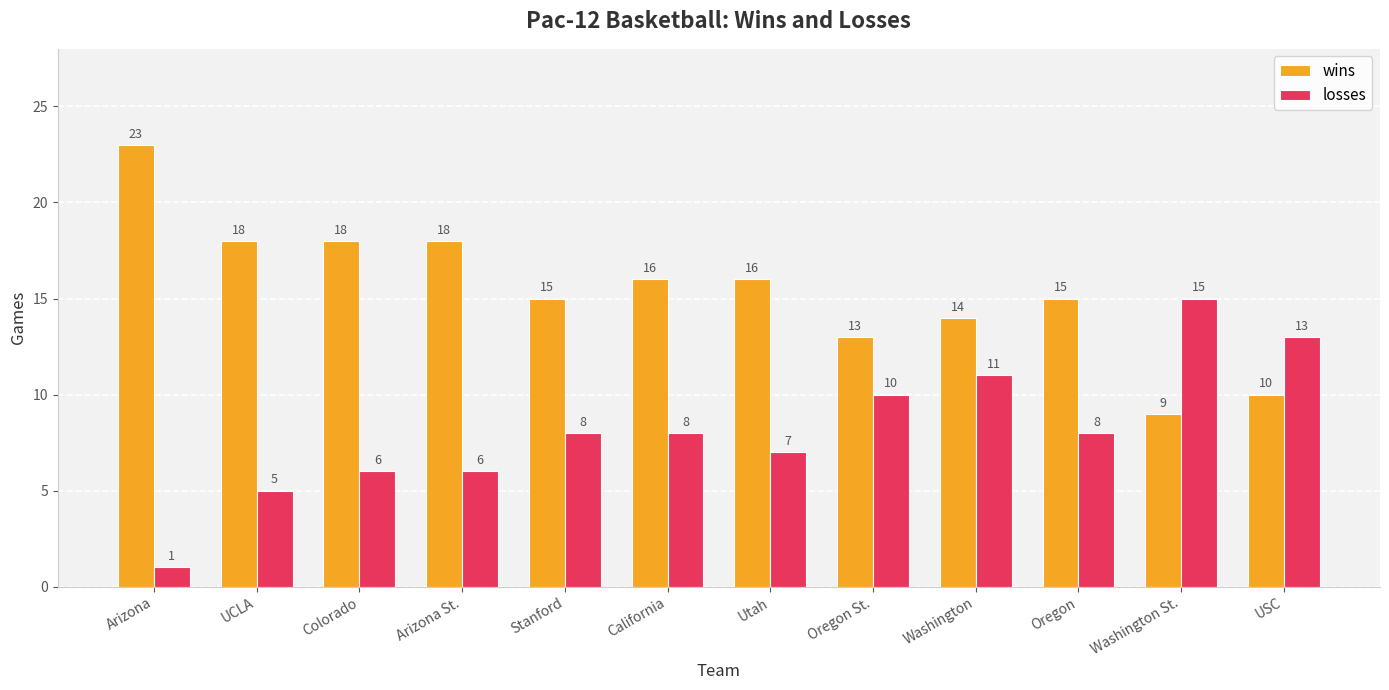

How many categories are shown in the chart?

12